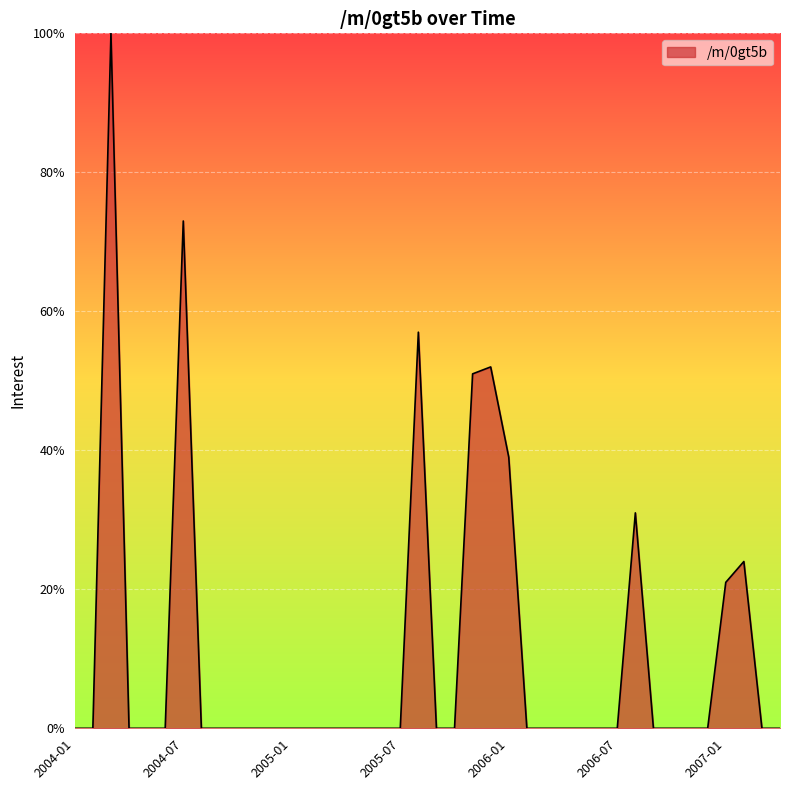

What is the difference between the maximum and minimum values?

100